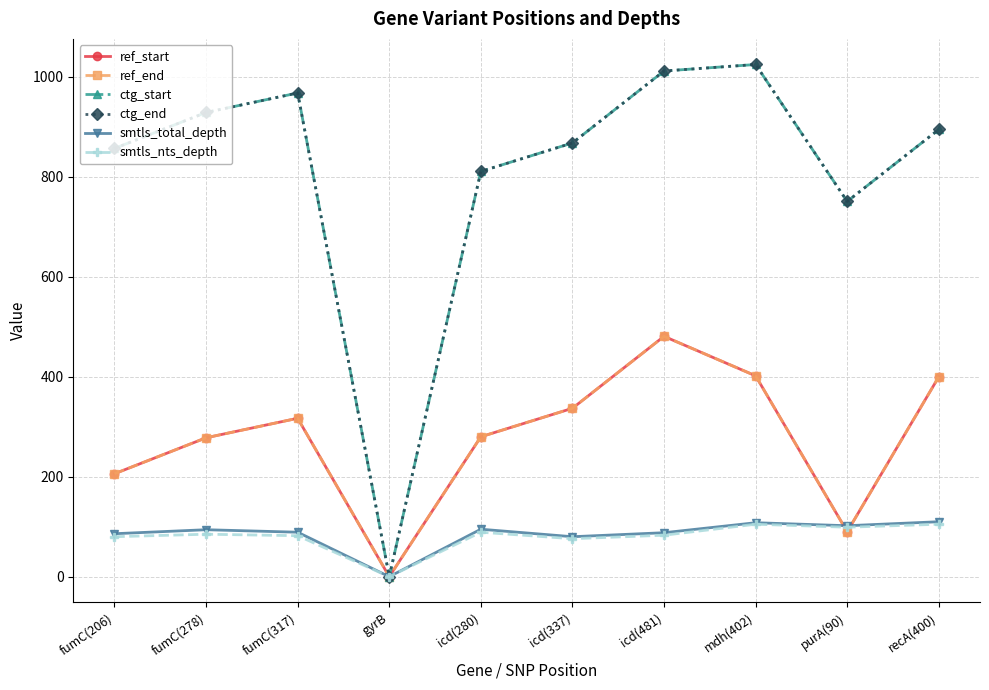

In ctg_end, how many points are higher than both neighbors (excluding endpoints)?

2